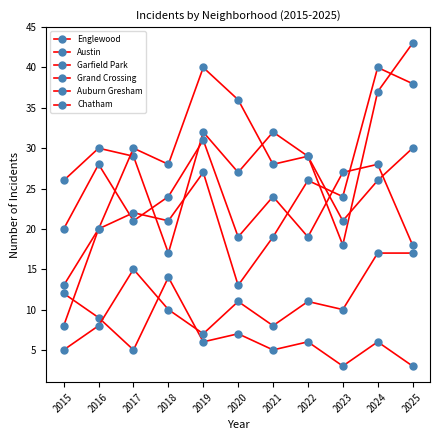

What is the difference between the Chatham values at 2023 and 2016?

2